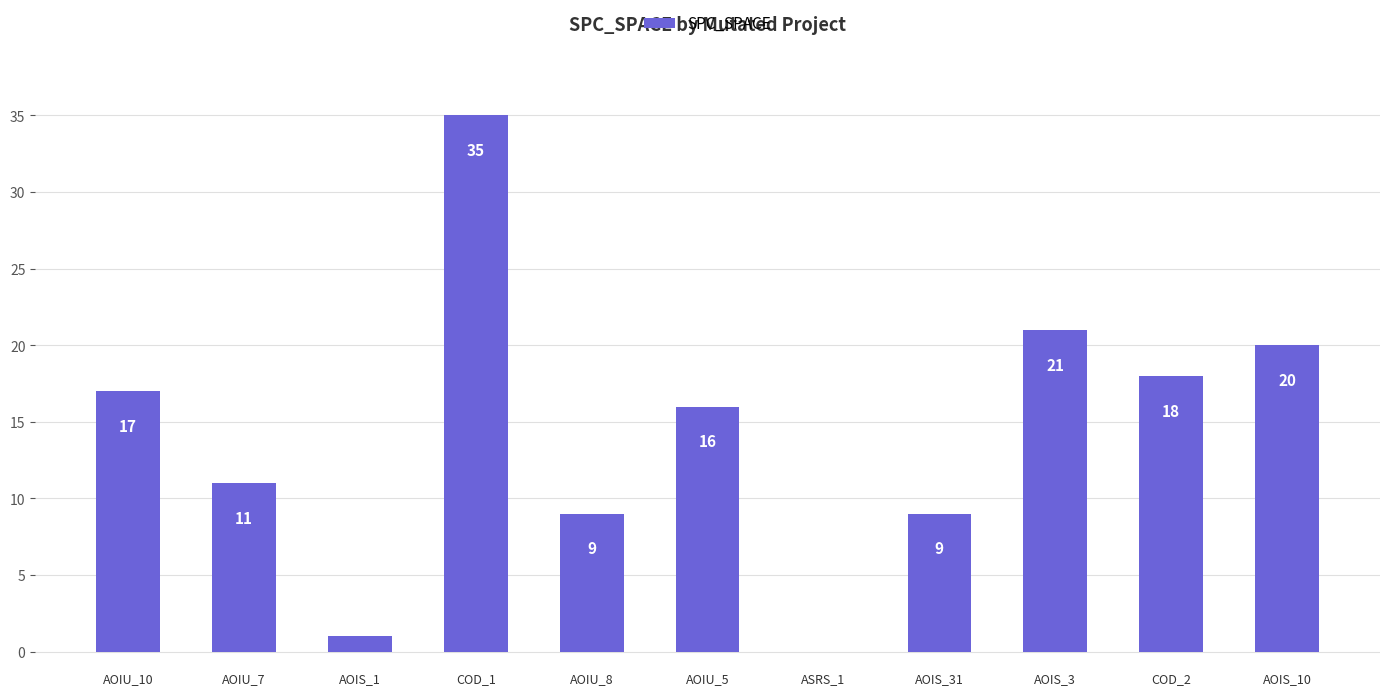

Reading left to right, transcribe all the data shown in this chart.

17	11	1	35	9	16	0	9	21	18	20